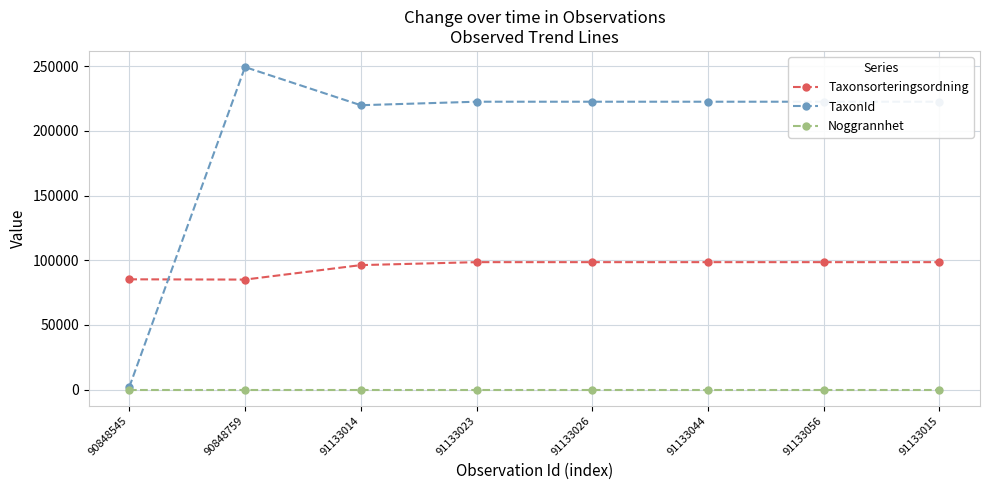

Which series has the largest total across all categories?

TaxonId